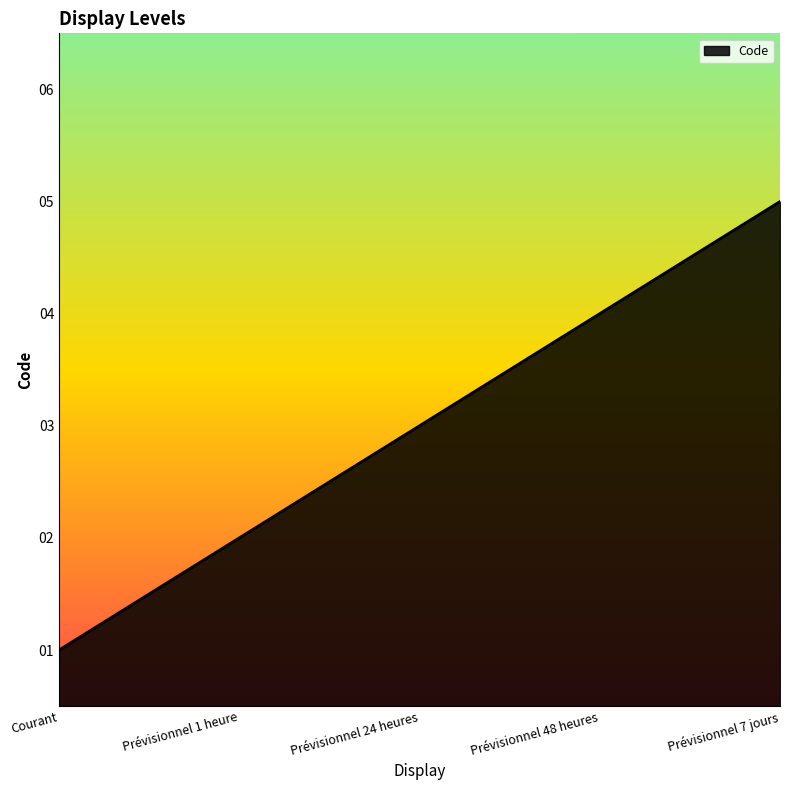

Rank the categories by value from highest to lowest.

Prévisionnel 7 jours, Prévisionnel 48 heures, Prévisionnel 24 heures, Prévisionnel 1 heure, Courant